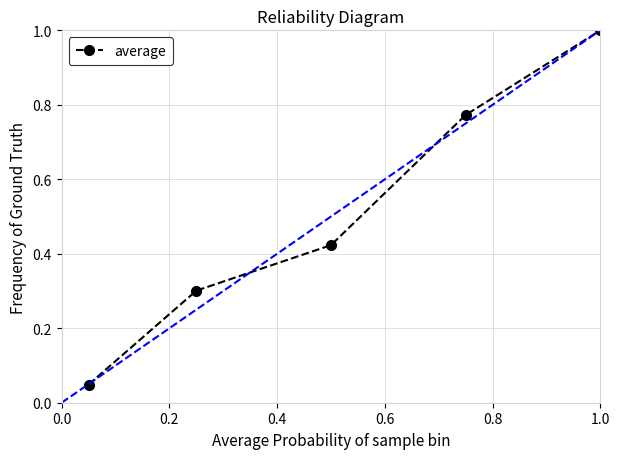

How many lines are shown in the chart?

1